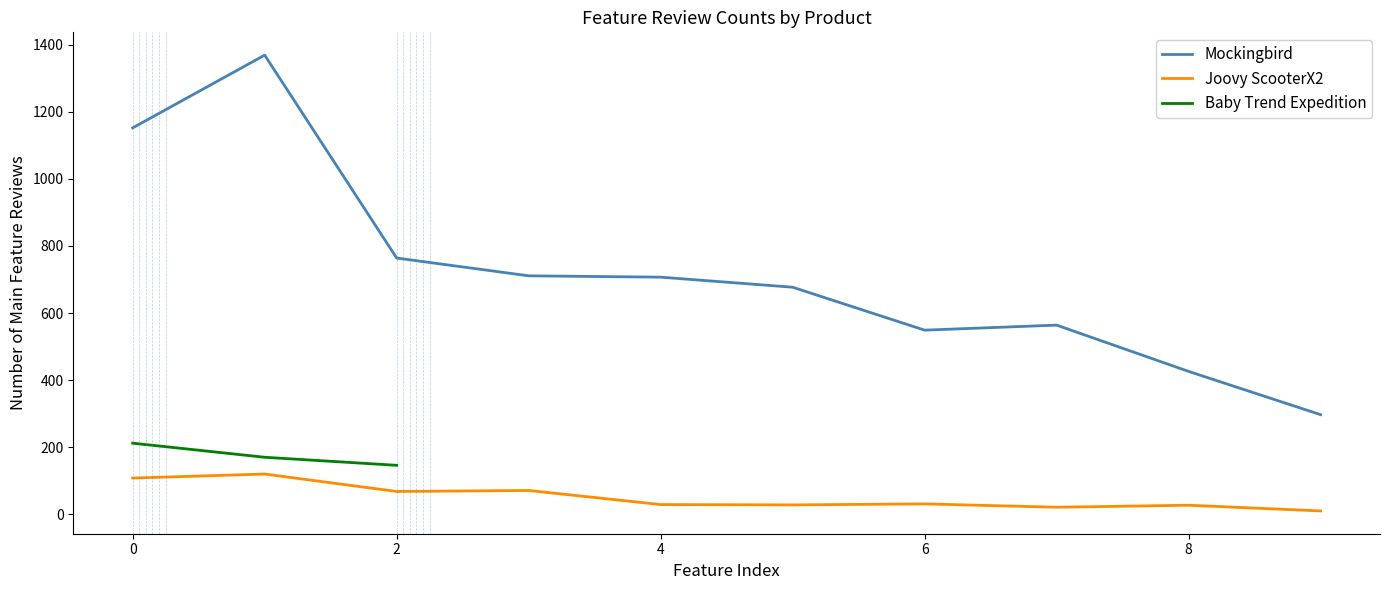

Is it true that Mockingbird equals 593 at 0?

False